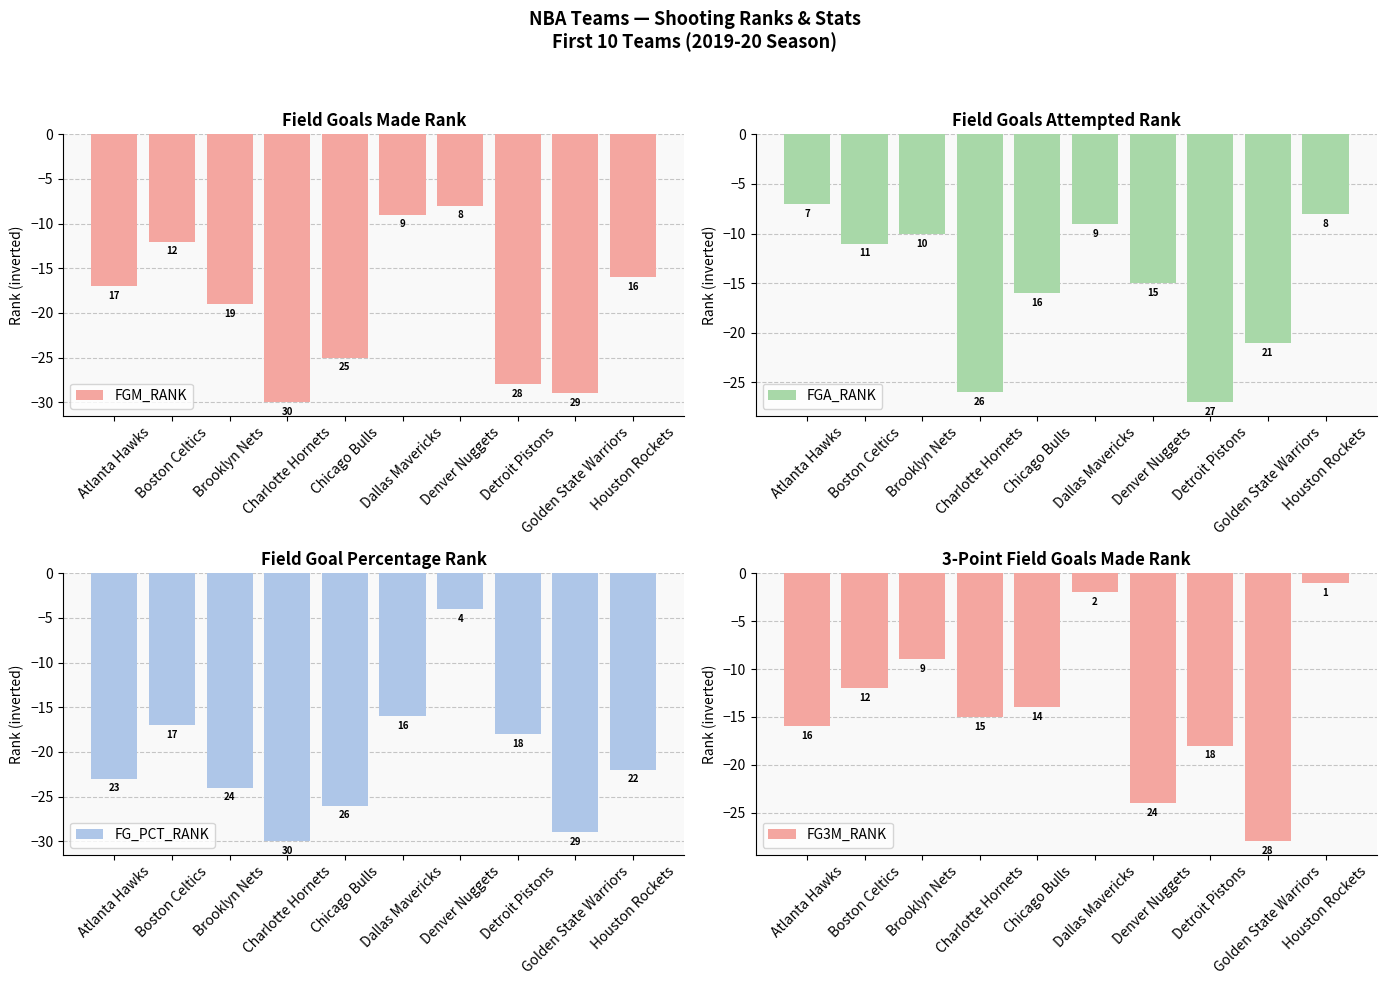

At which category is the sum across all series the highest?

Dallas Mavericks